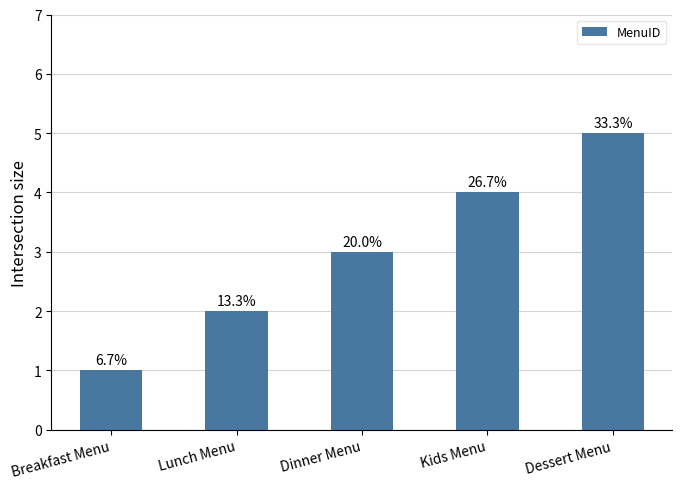

What is the ratio of the value at Breakfast Menu to the value at Dessert Menu?

0.2